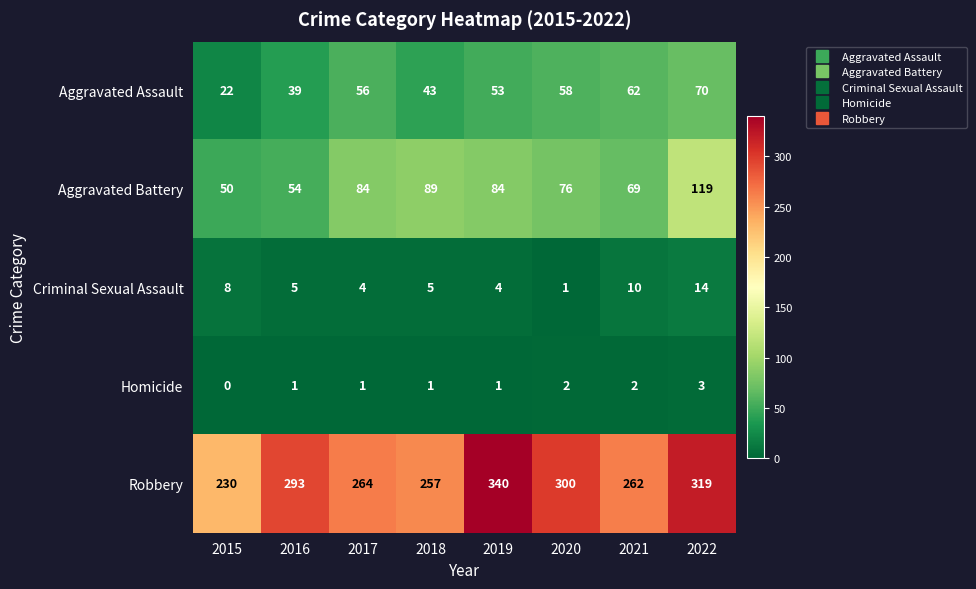

At which category is the sum across all series the highest?

2022